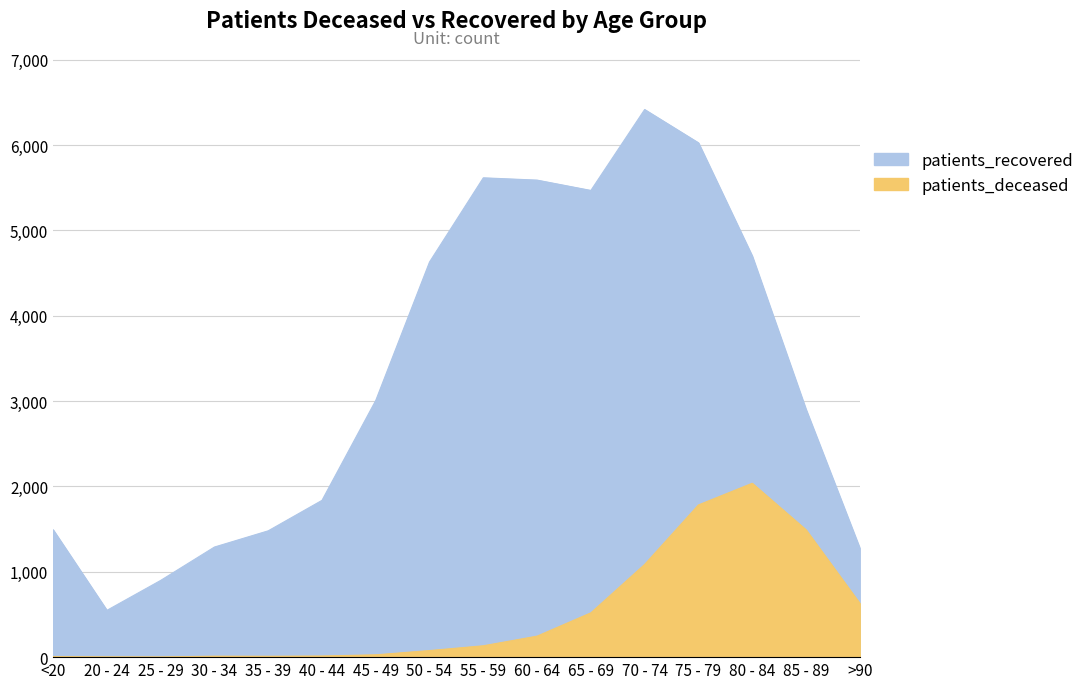

The patients_recovered series shows 548 at 20 - 24. True or false?

True